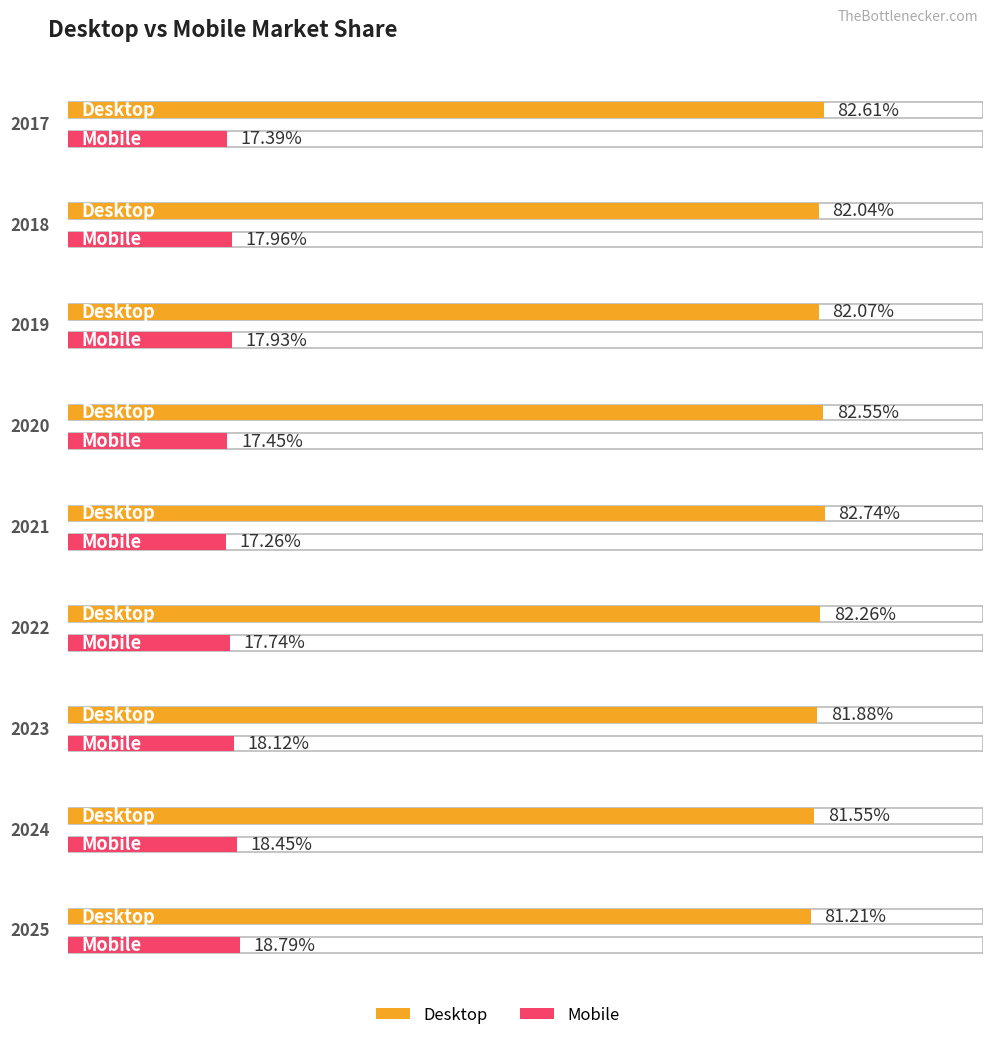

Reading left to right, extract all data points from this chart.

Desktop: 82.6	82.0	82.1	82.5	82.7	82.3	81.9	81.6	81.2
Mobile: 17.4	18.0	17.9	17.5	17.3	17.7	18.1	18.4	18.8